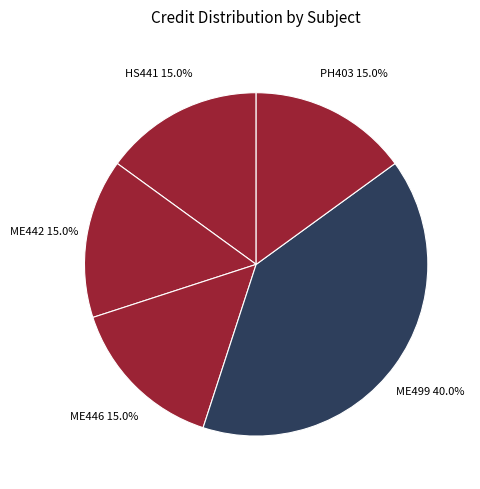

To the nearest percent, what is the difference between the largest and smallest slice percentages?

25%